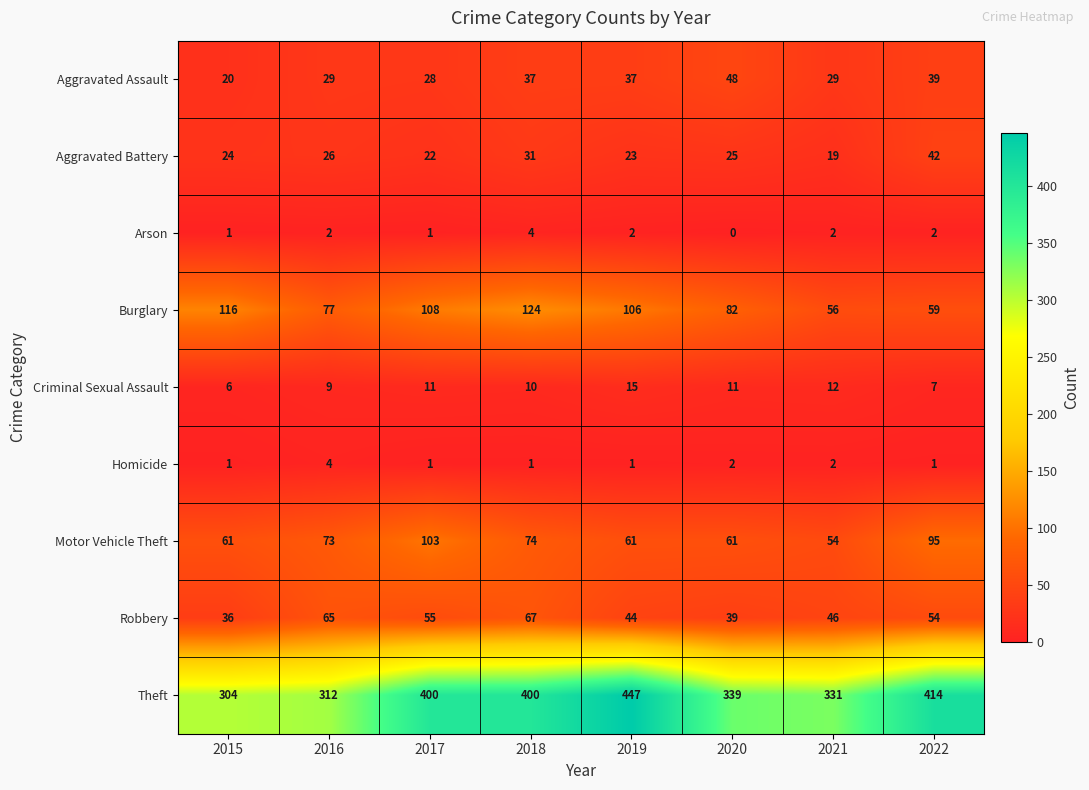

What is the difference between the second highest and minimum values in the Criminal Sexual Assault series?

6